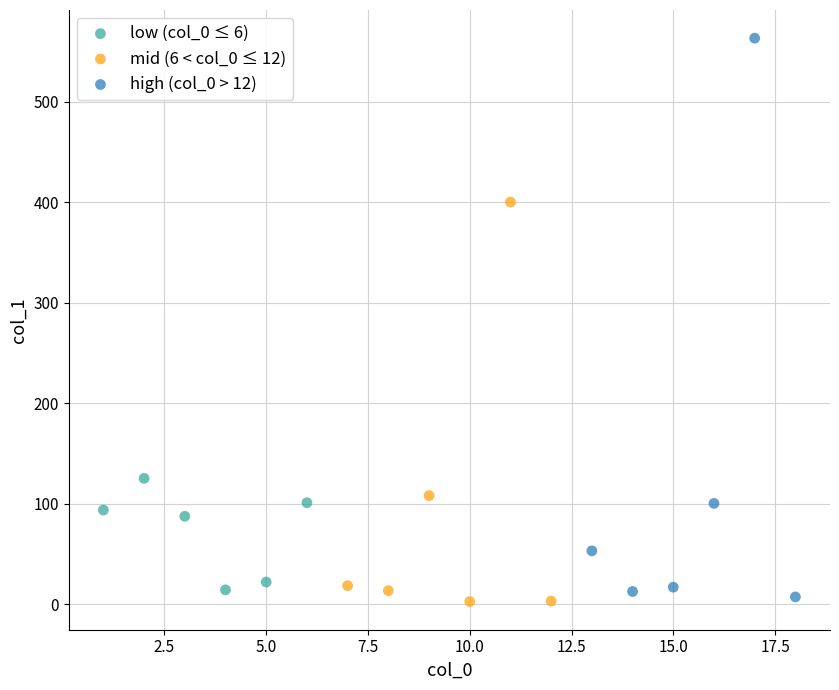

Which series reaches the maximum Y coordinate?

high (col_0 > 12)